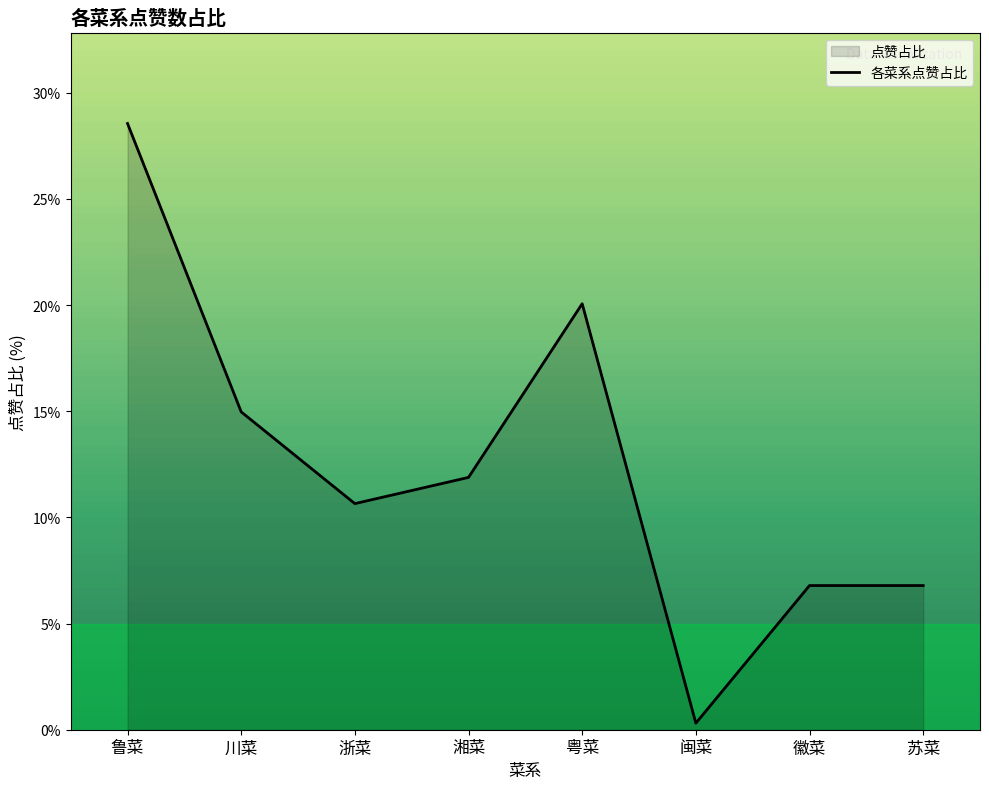

How many lines are shown in the chart?

1